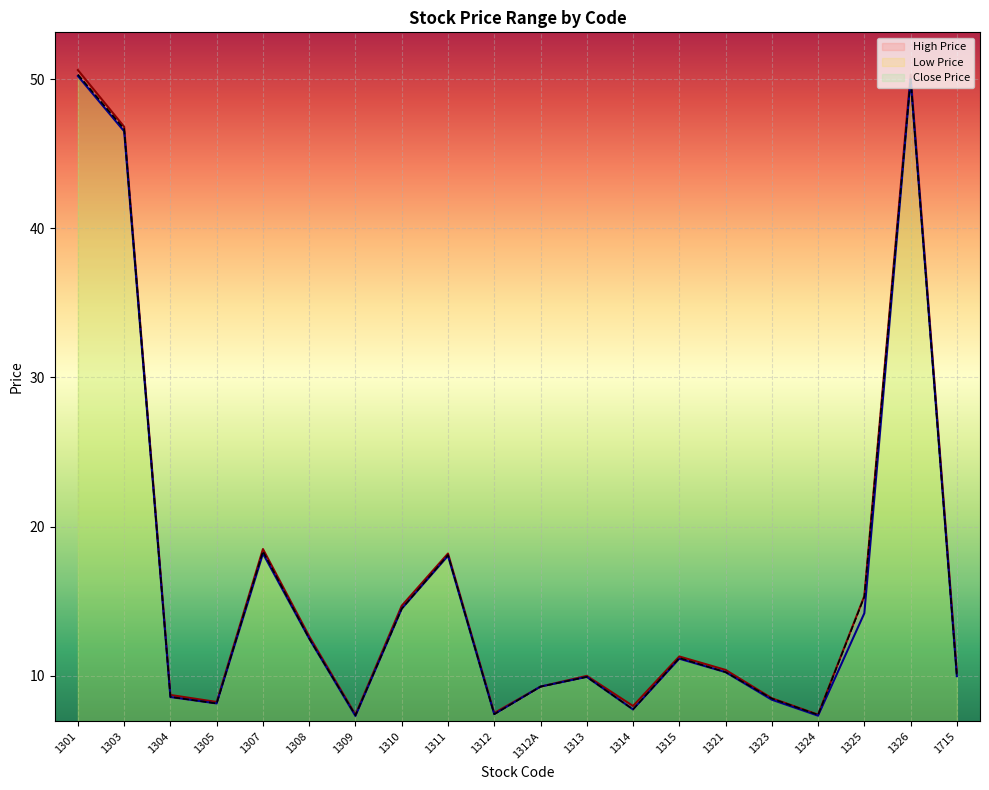

True or false: Low Price and Close Price intersect in this chart.

False